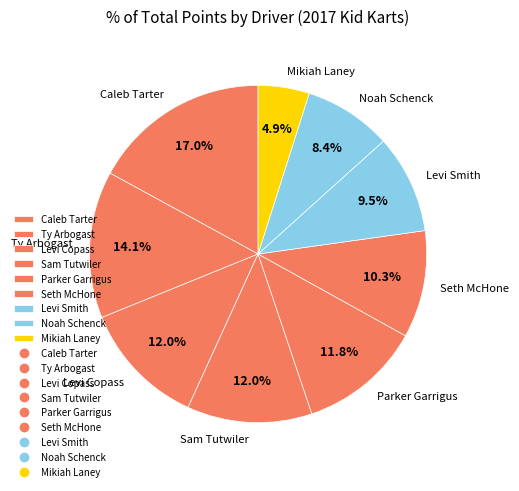

What portion of the pie excludes Caleb Tarter?

83.0%